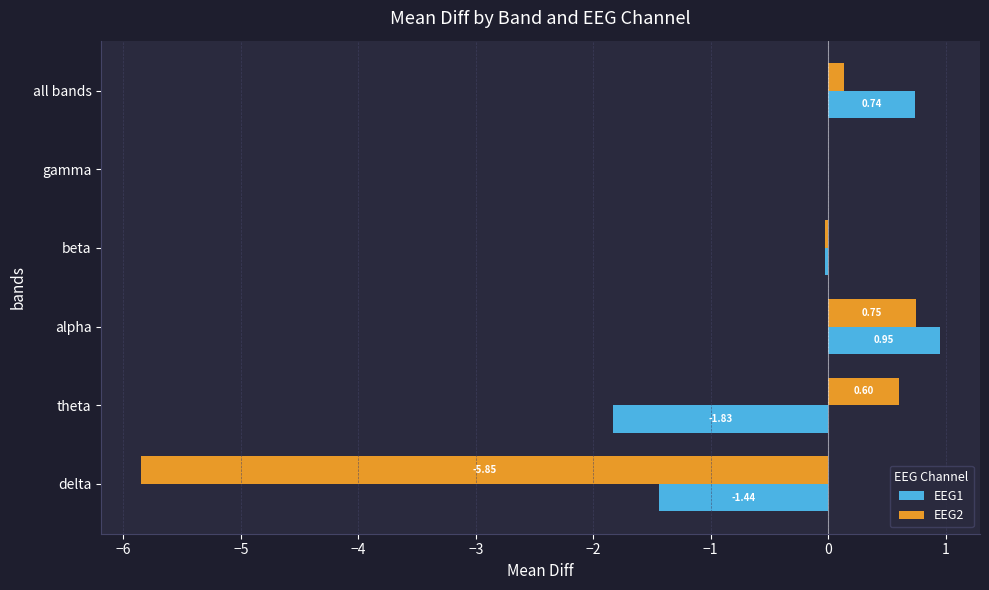

How many categories are shown in the chart?

6